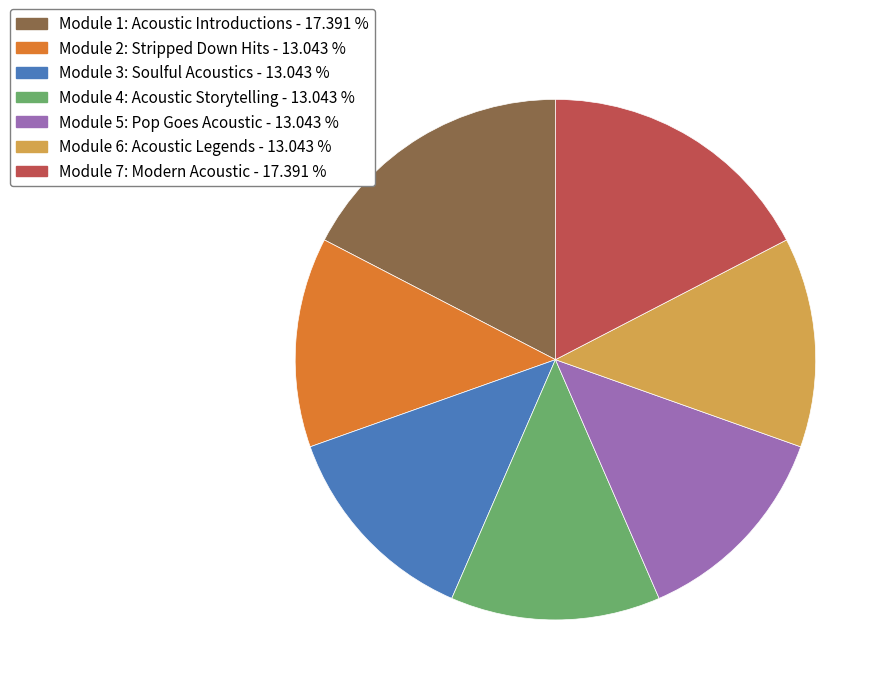

Combined, do Module 5: Pop Goes Acoustic and Module 2: Stripped Down Hits account for over 50%?

No